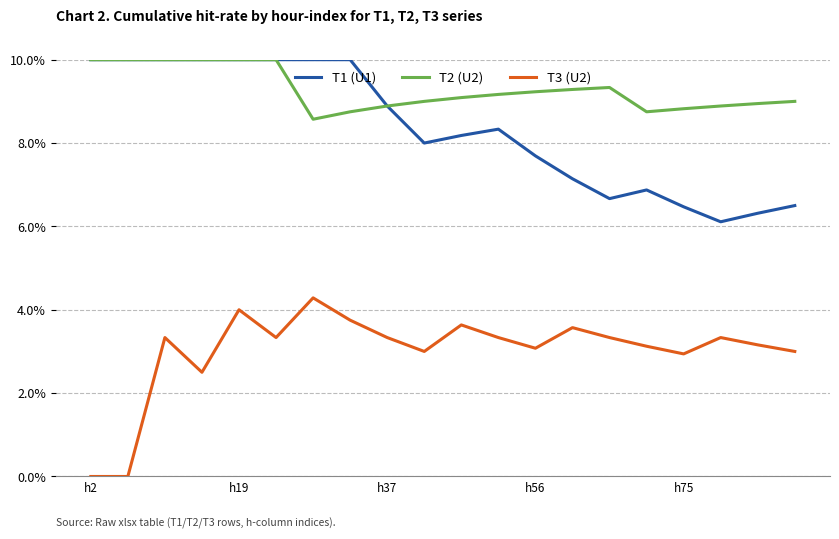

True or false: T3 (U2) has more than 0 points higher than both neighbors.

True